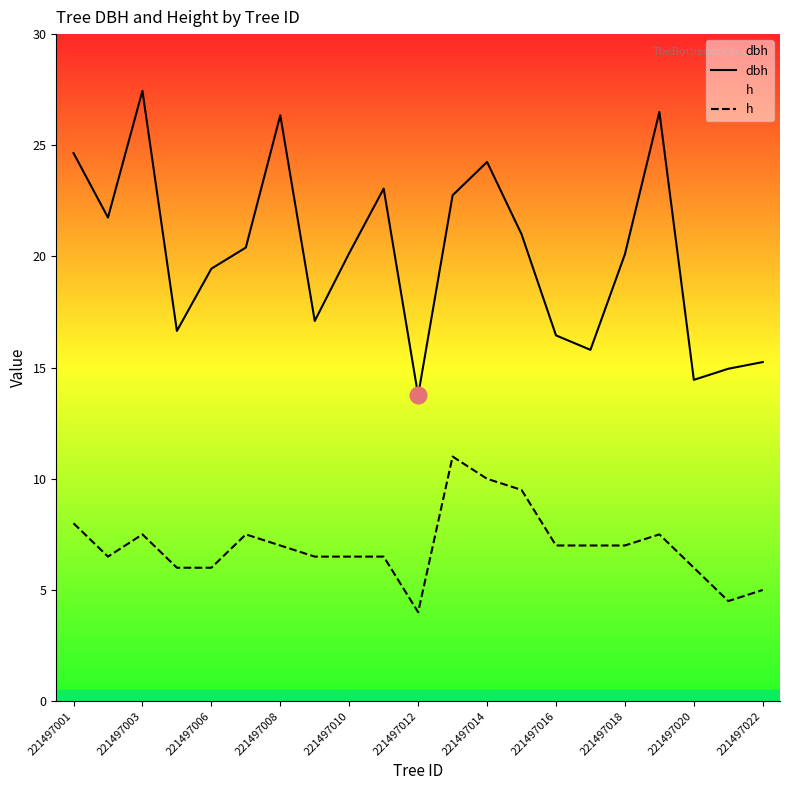

Is the value of dbh at 221497010 greater than the value of h at 221497008?

Yes